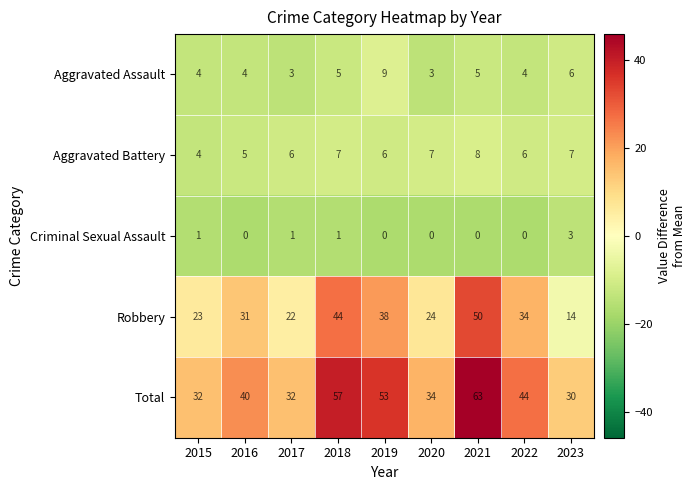

Count the number of data series in this chart.

5